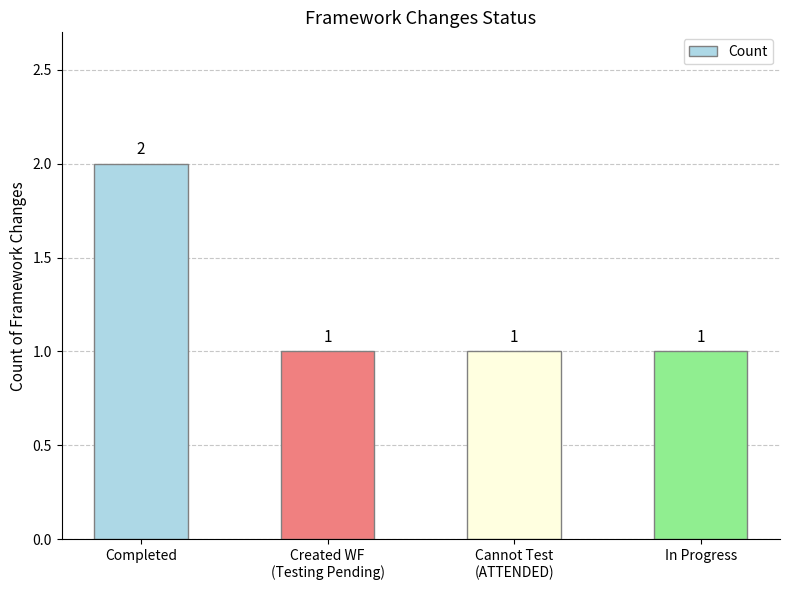

What is the smallest value displayed?

1